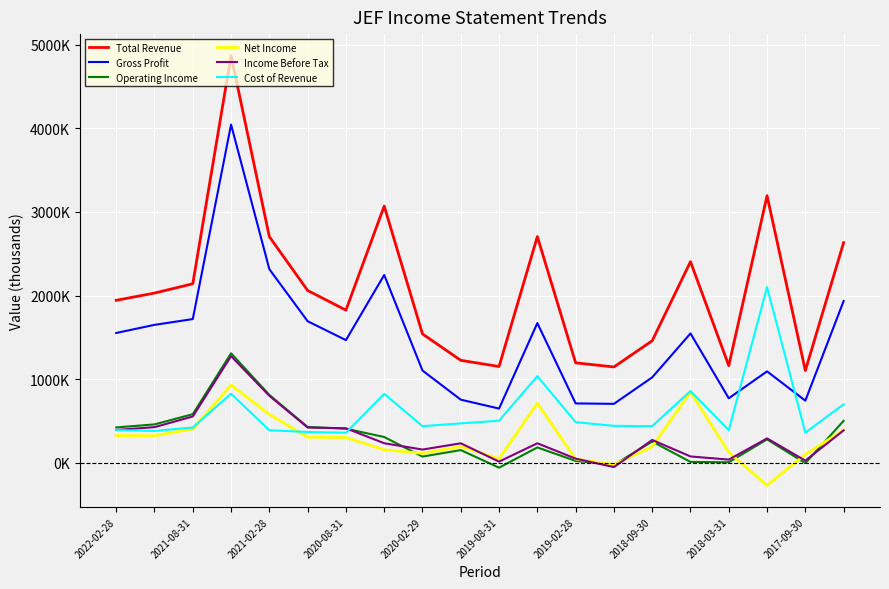

What are all the series names shown in the legend?

Total Revenue, Gross Profit, Operating Income, Net Income, Income Before Tax, Cost of Revenue